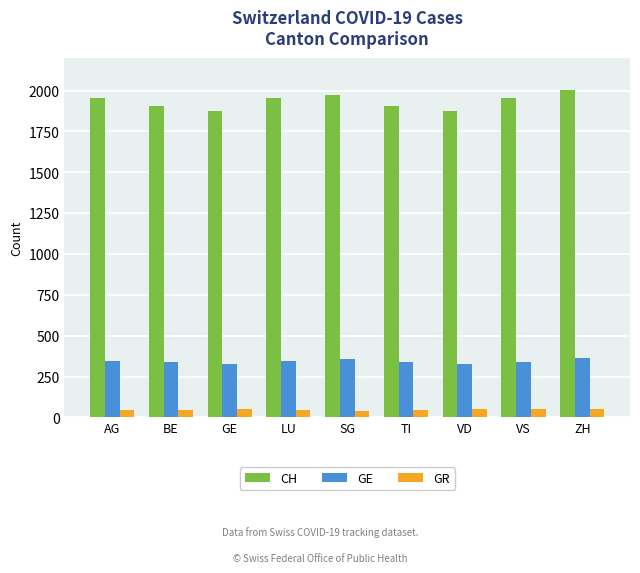

What is the approximate value of CH at TI, to the nearest 5?

1905